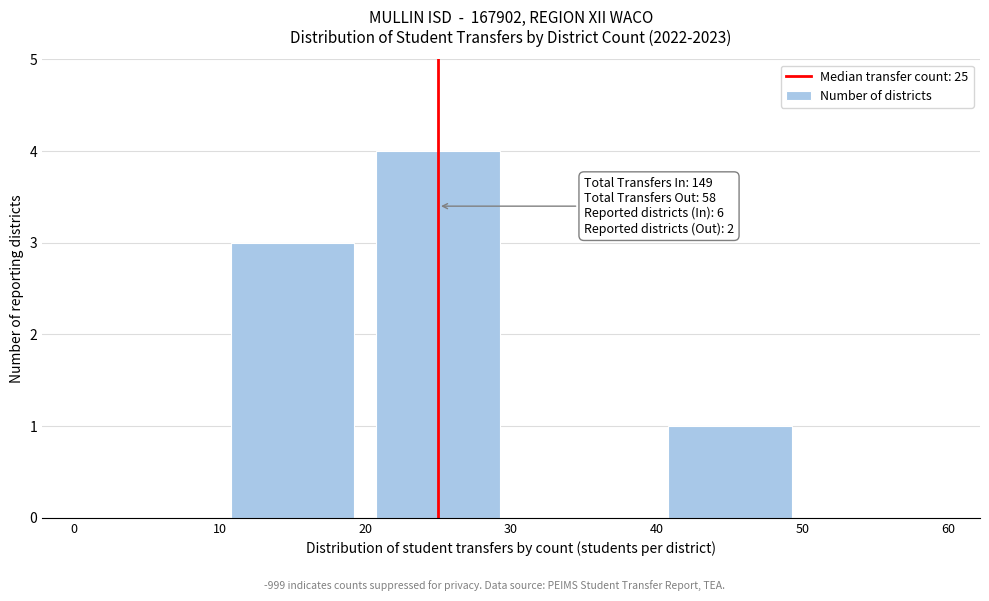

Which range on the x-axis has the tallest bar?

20 to 30